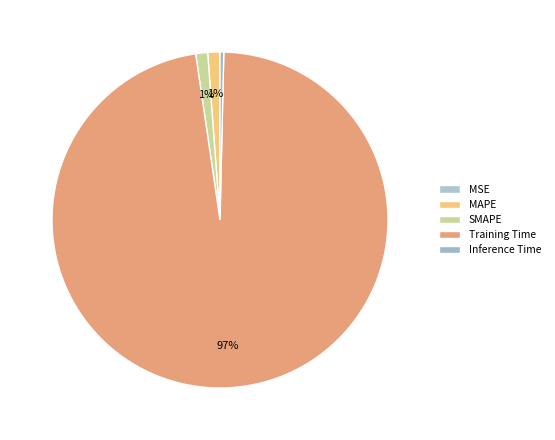

Combined, what portion of the pie is Training Time and SMAPE?

98.5%